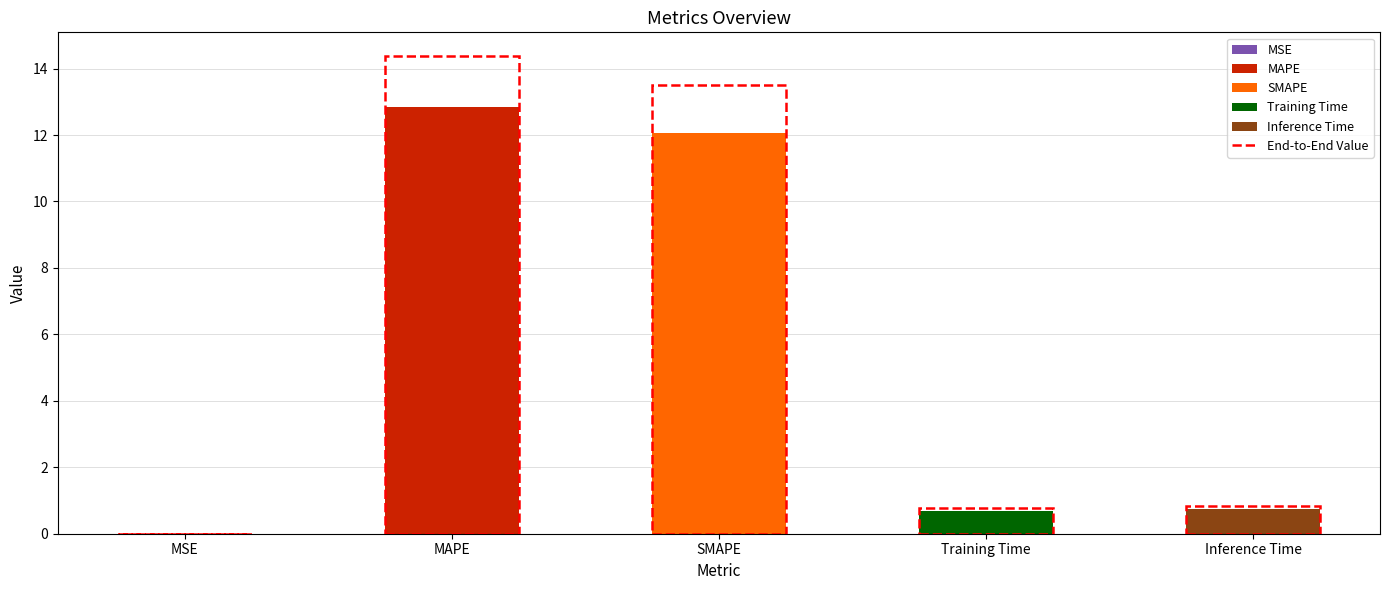

Does the chart contain stacked bars?

No